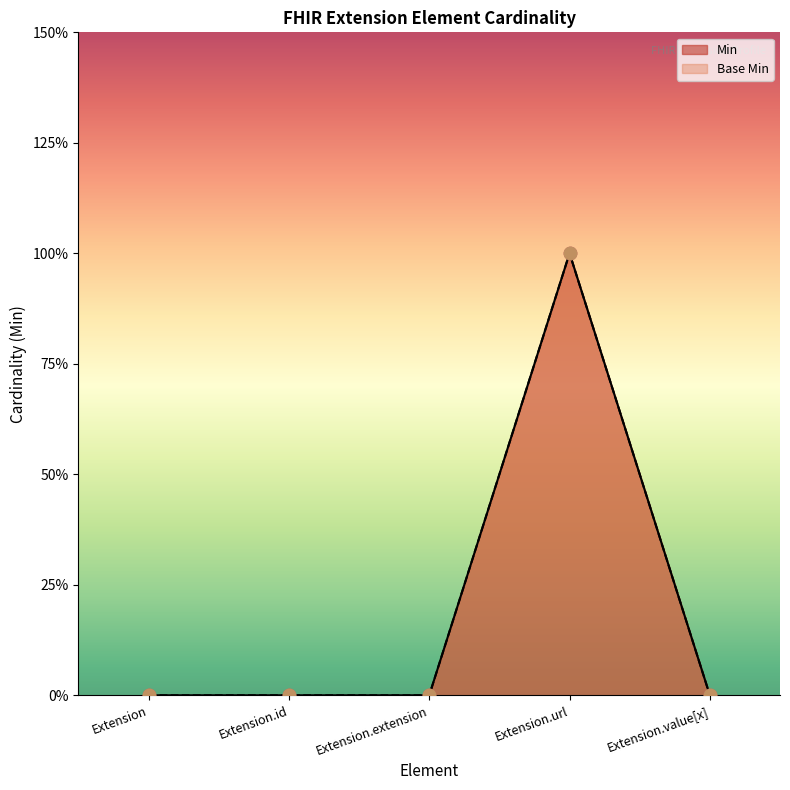

At which category is the sum across all series the highest?

Extension.url